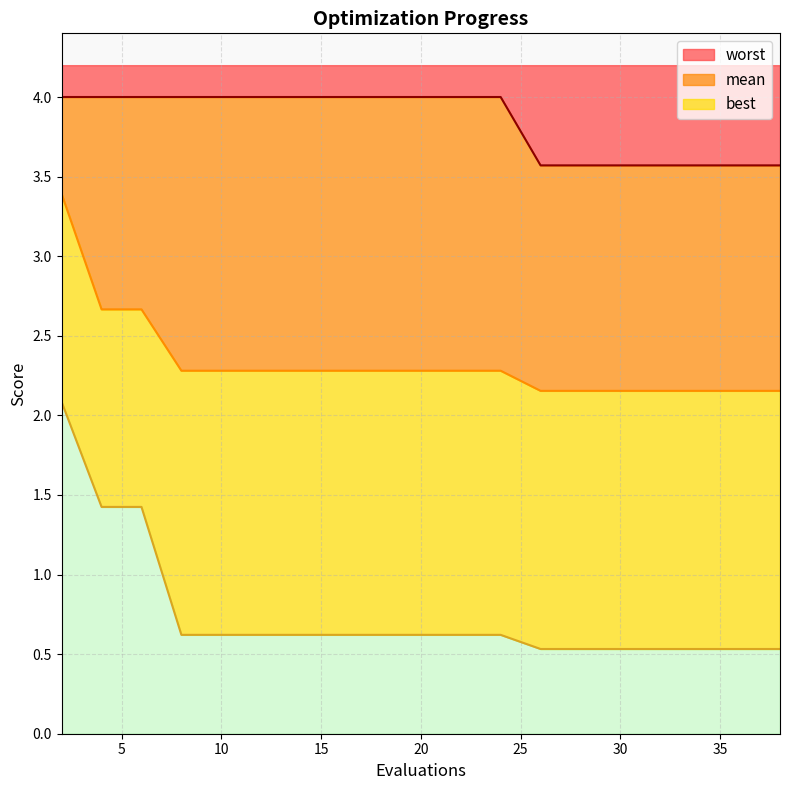

What is the spread (max minus min) of values at 30?

3.0